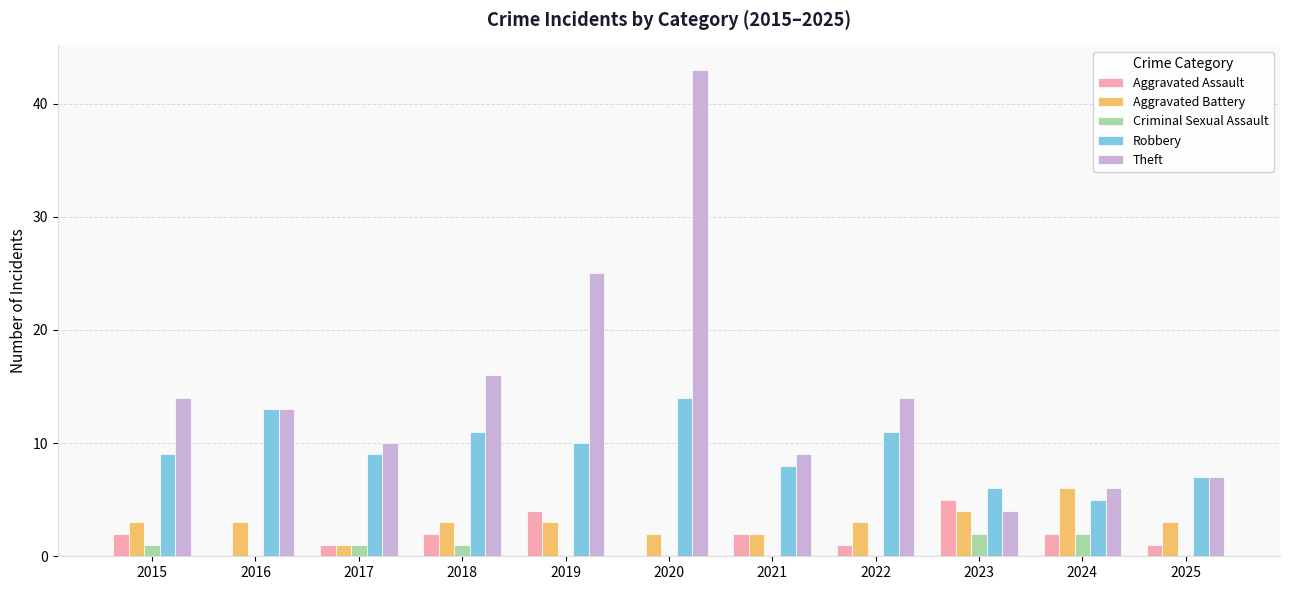

What is the sum of the Aggravated Assault values at 2018 and 2021?

4